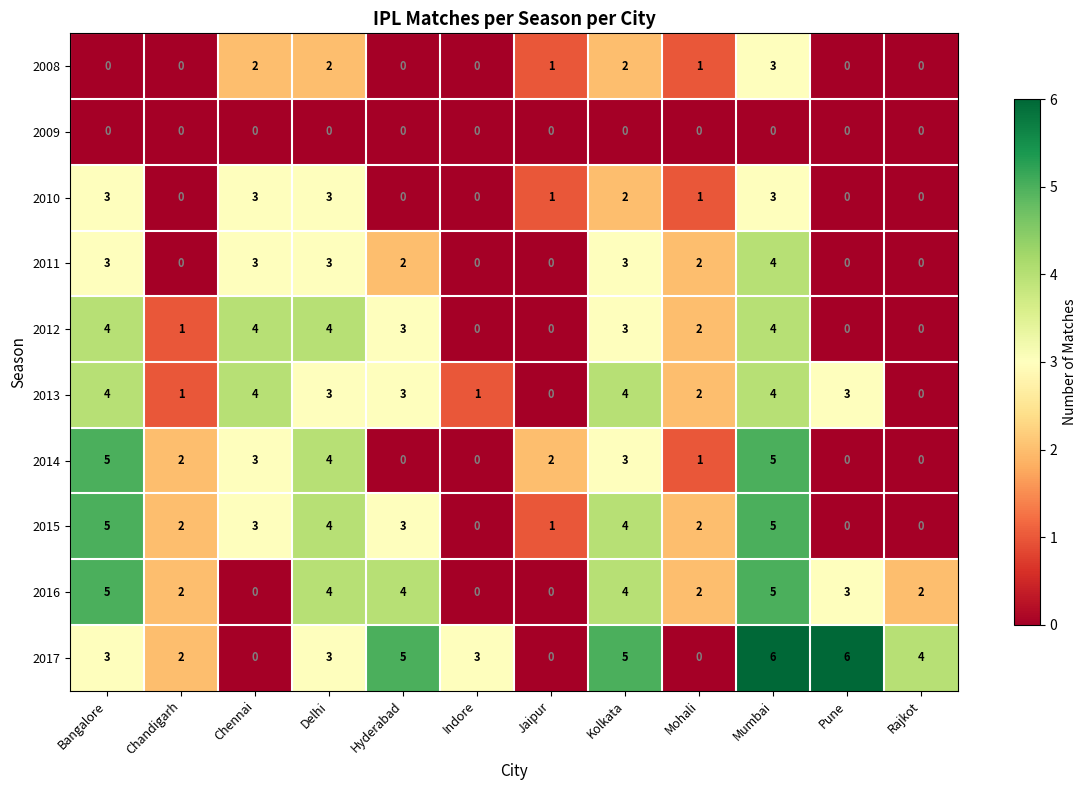

At how many categories does at least one series exceed 0?

12